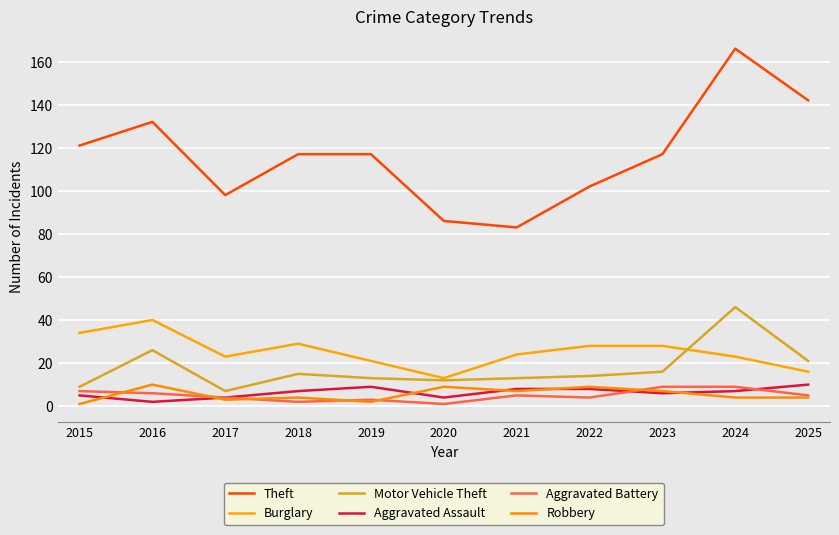

Is this an area chart (filled region under the line)?

No